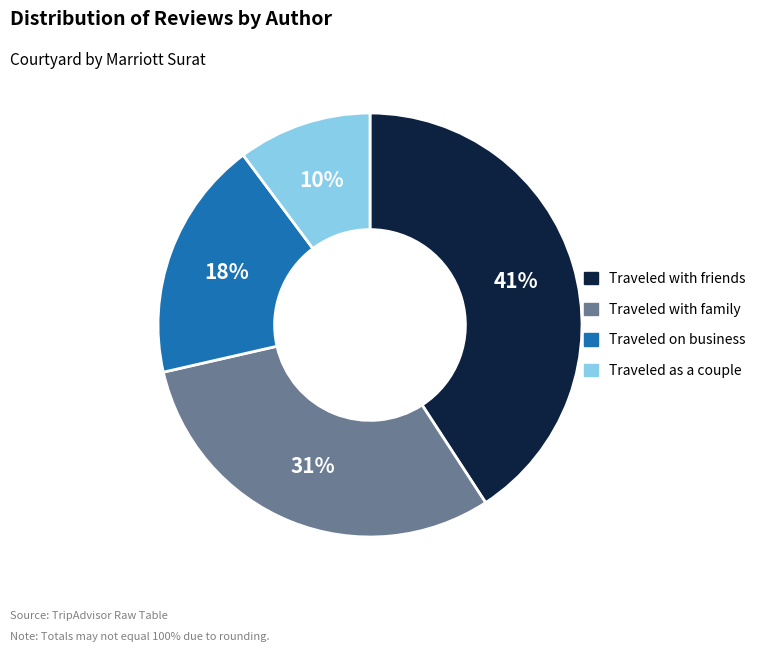

To the nearest percent, what is the difference between the largest and smallest slice percentages?

31%